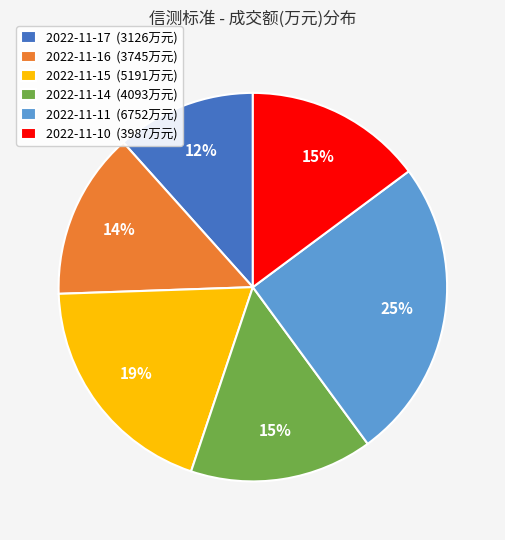

What percentage is the 2022-11-11 slice, to the nearest percent?

25%